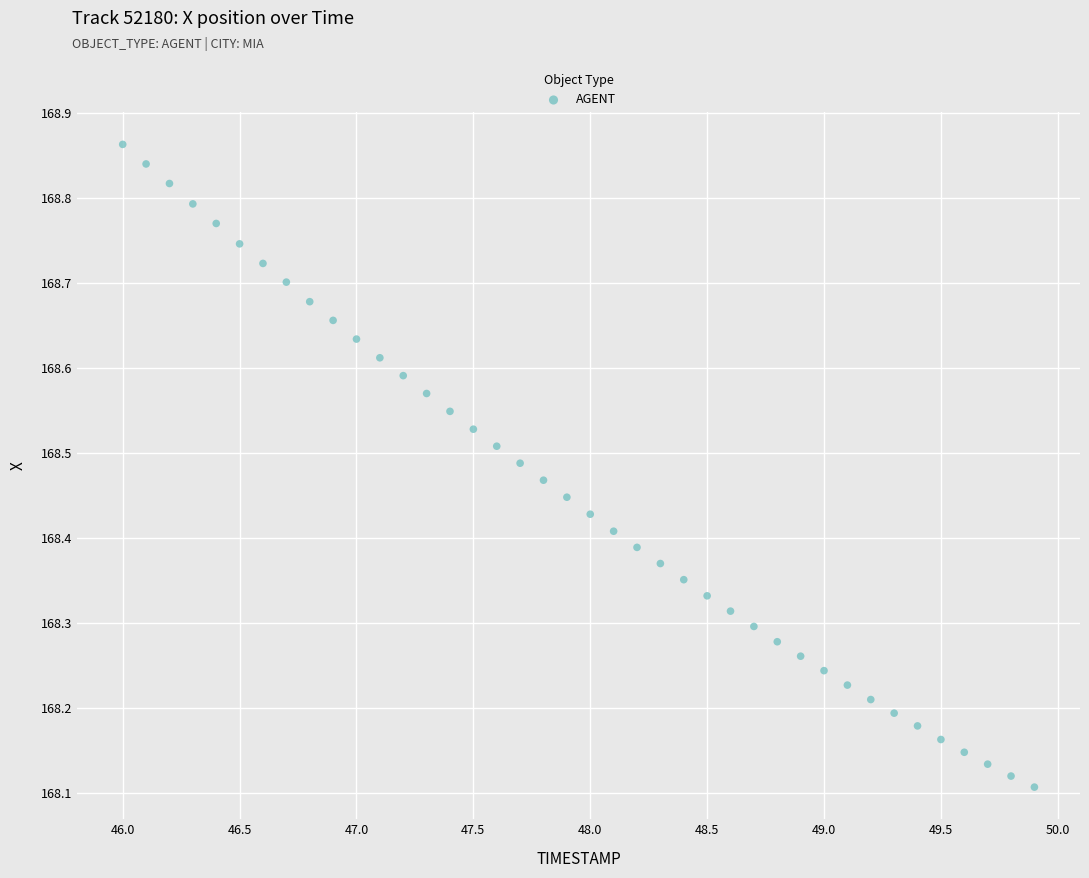

What is the range of Y values (max minus min)?

0.8